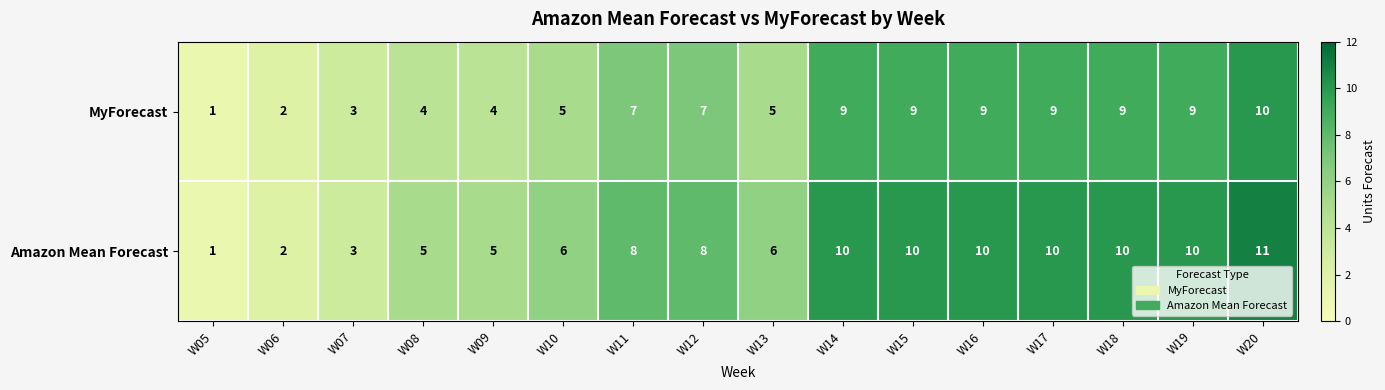

Read the Amazon Mean Forecast value at W19, to the nearest 5.

10